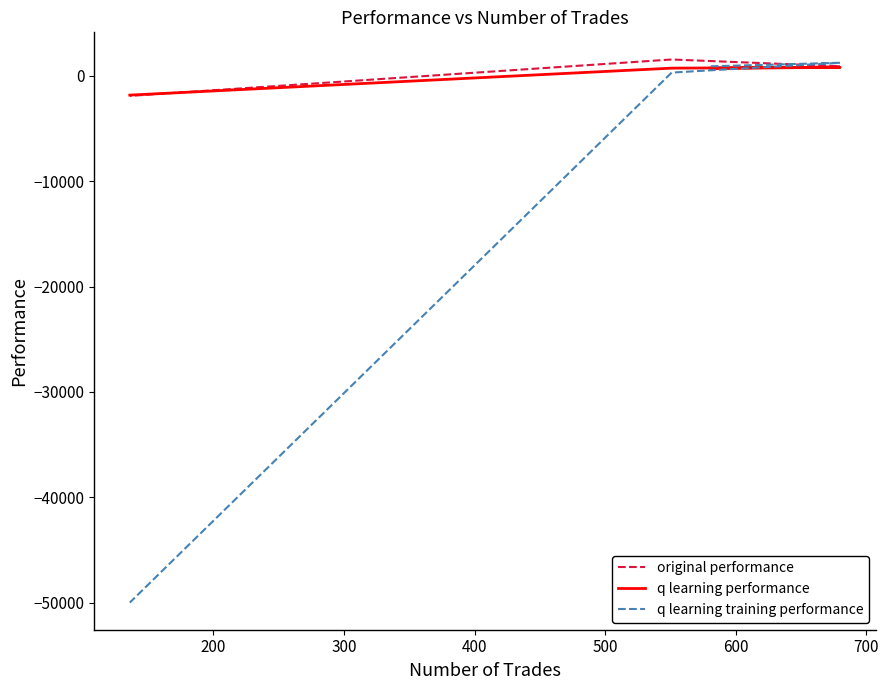

How many data points does each series have?

4